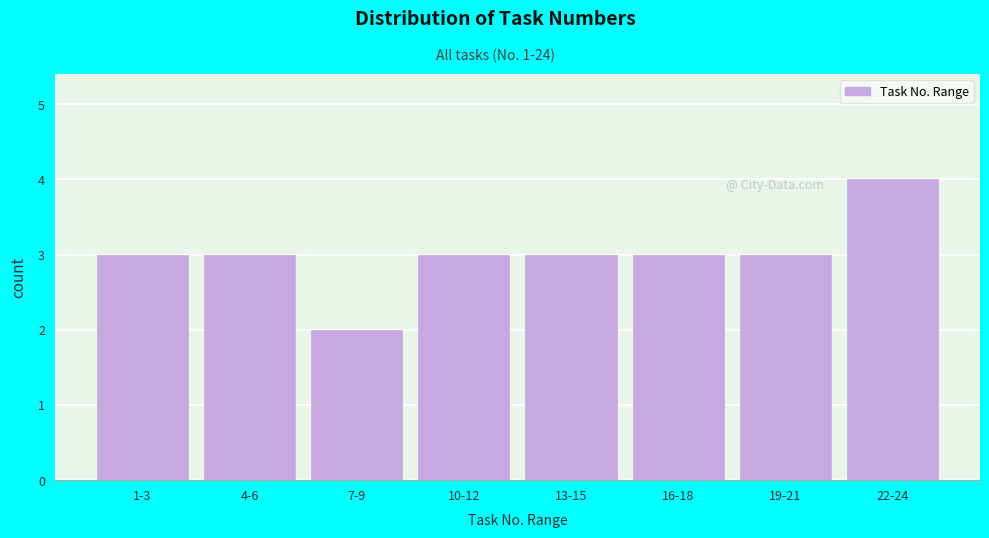

Reading left to right, extract all data points from this chart.

3	3	2	3	3	3	3	4